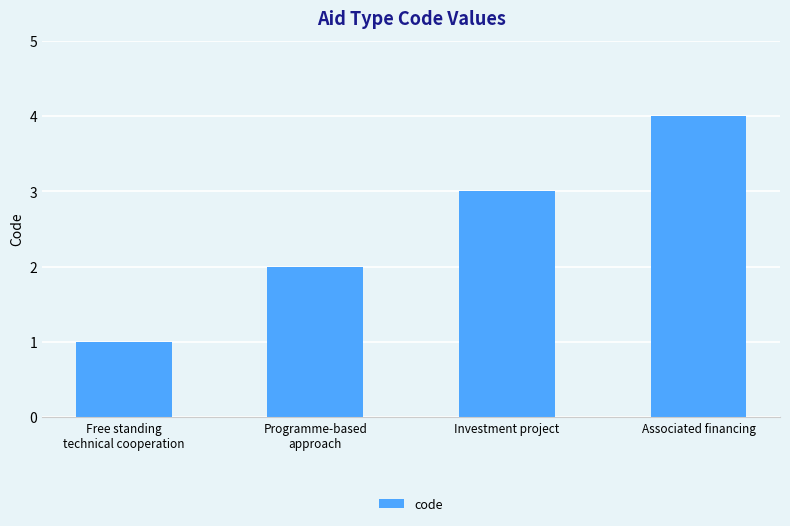

Reading left to right, what are all the values shown in this chart?

Free standing
technical cooperation=1	Programme-based
approach=2	Investment project=3	Associated financing=4